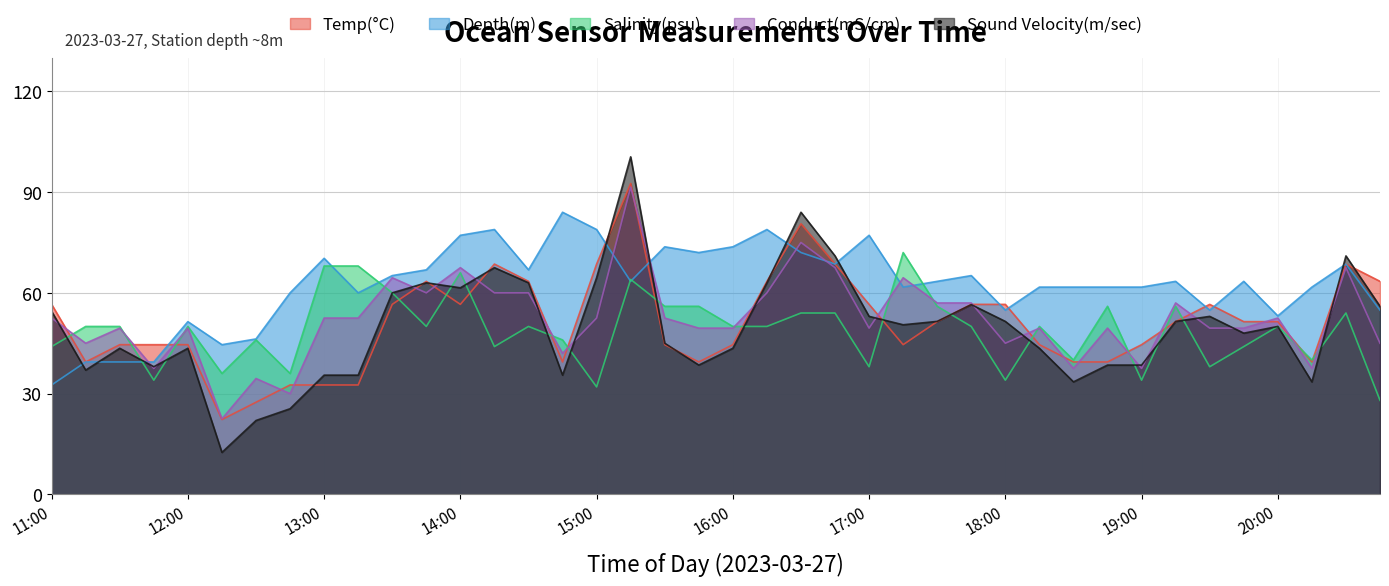

Is the value of Temp(°C) at 14:45 greater than the value of Salinity(psu) at 15:30?

No